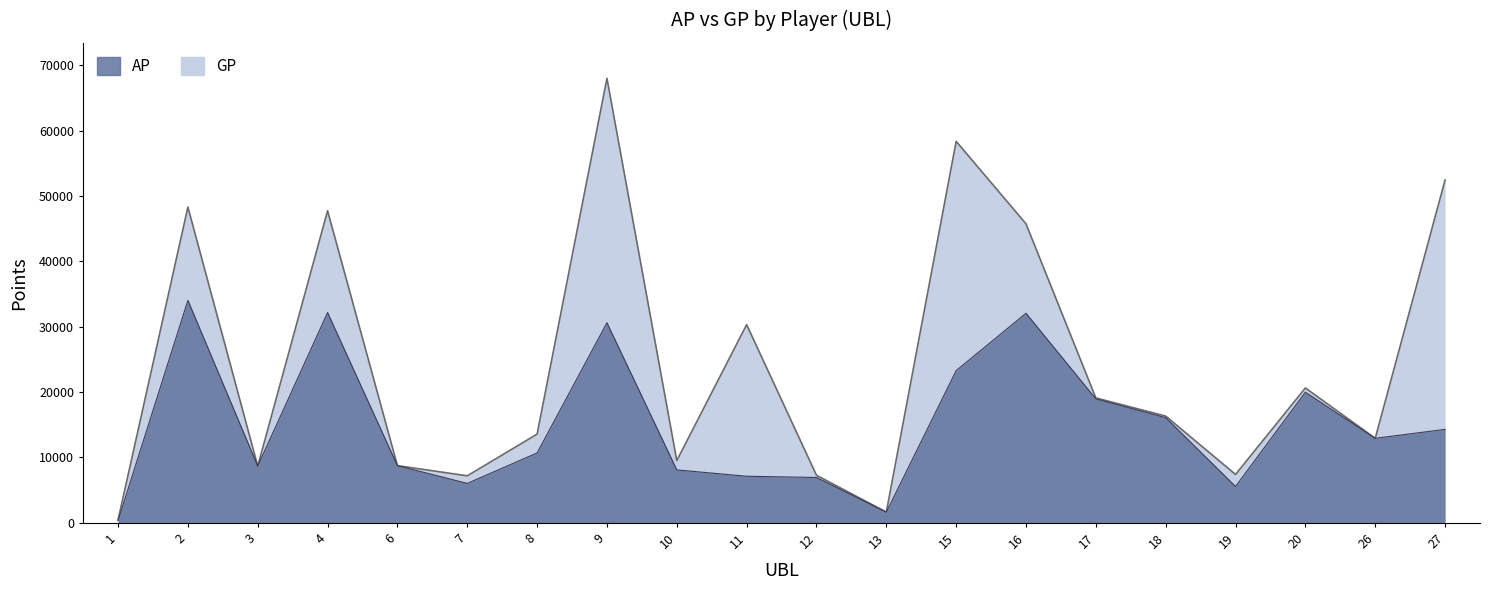

At how many categories does at least one series exceed 25066?

7